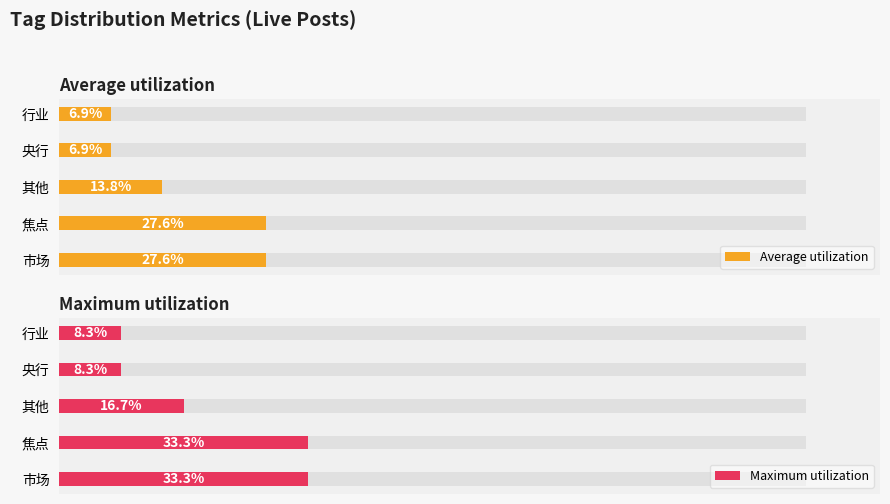

Where is Maximum utilization nearest to the value 20?

其他